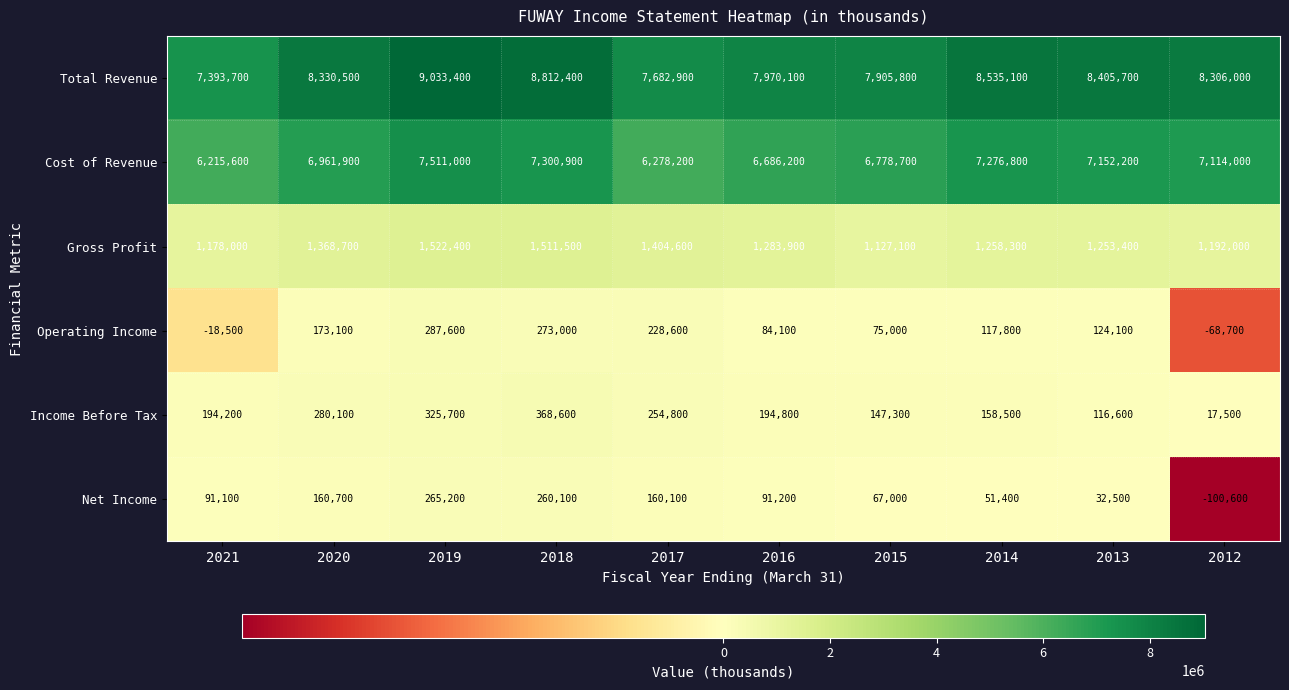

What is the total value across all series at 2013?

17084500